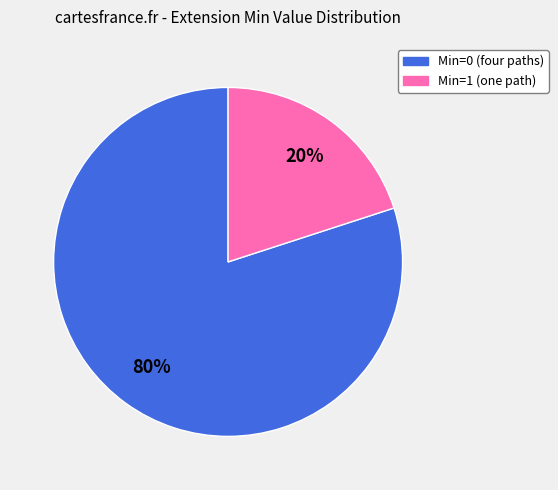

Is there a majority slice in this chart?

Yes